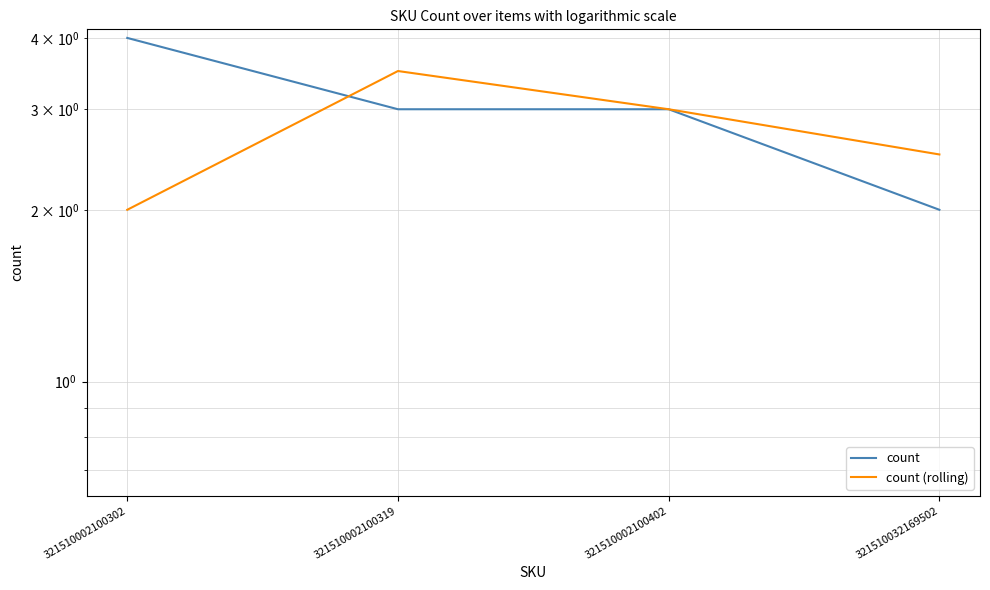

Which series changed the most between 321510002100319 and 321510002100402?

count (rolling)